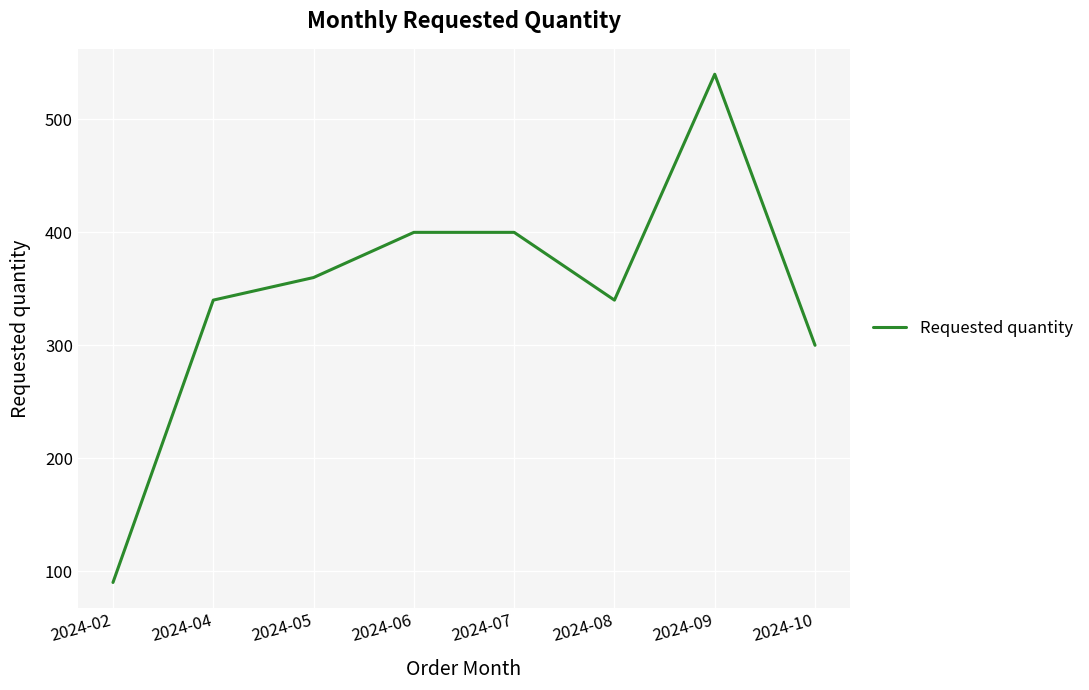

Is it true that the value at 2024-08 is 340?

True